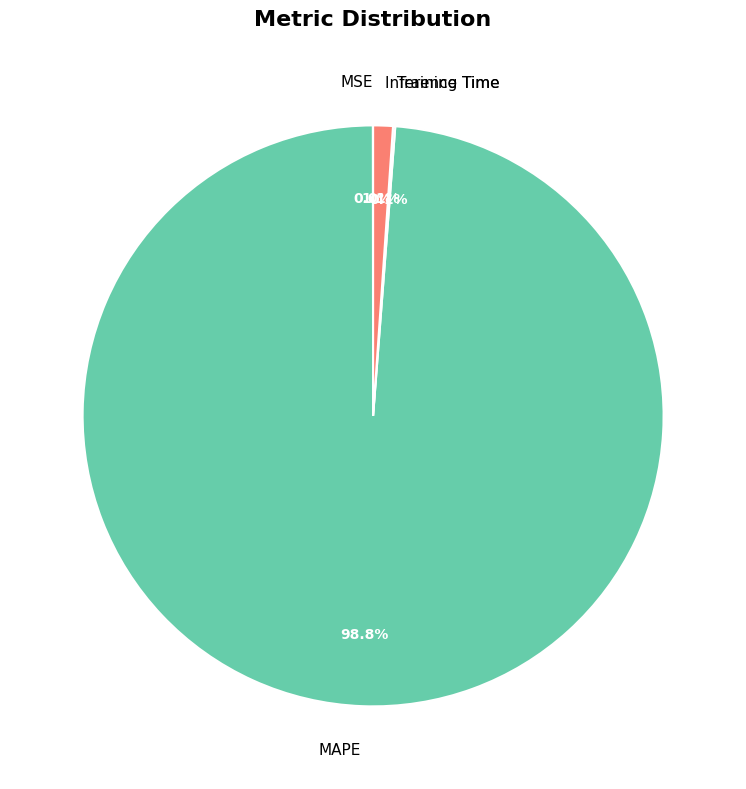

What is the majority slice?

MAPE